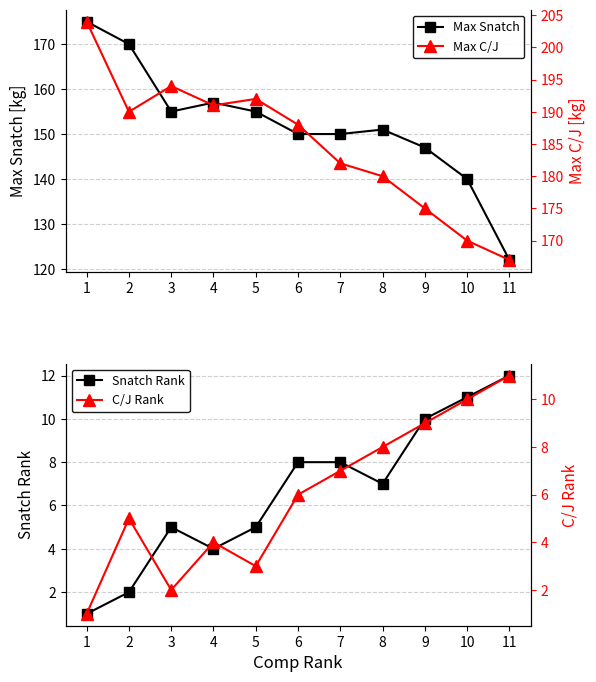

True or false: C/J Rank has a value of 6 at 6.

True